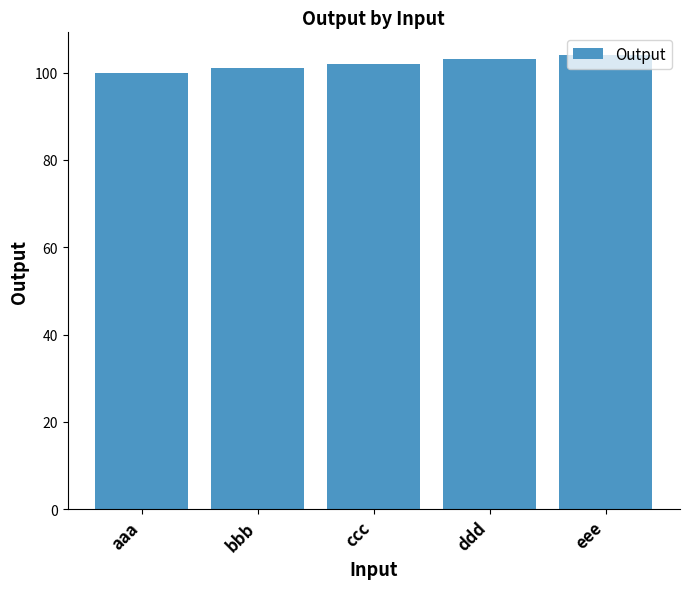

Reading left to right, extract all data points from this chart.

aaa=100	bbb=101	ccc=102	ddd=103	eee=104